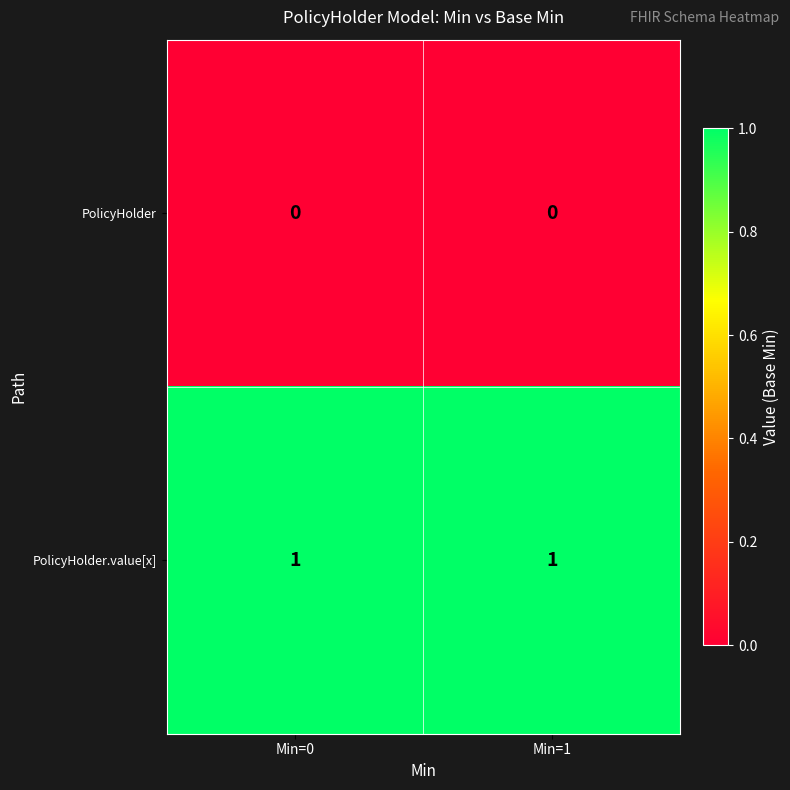

The PolicyHolder.value[x] series shows 1 at Min=0. True or false?

True